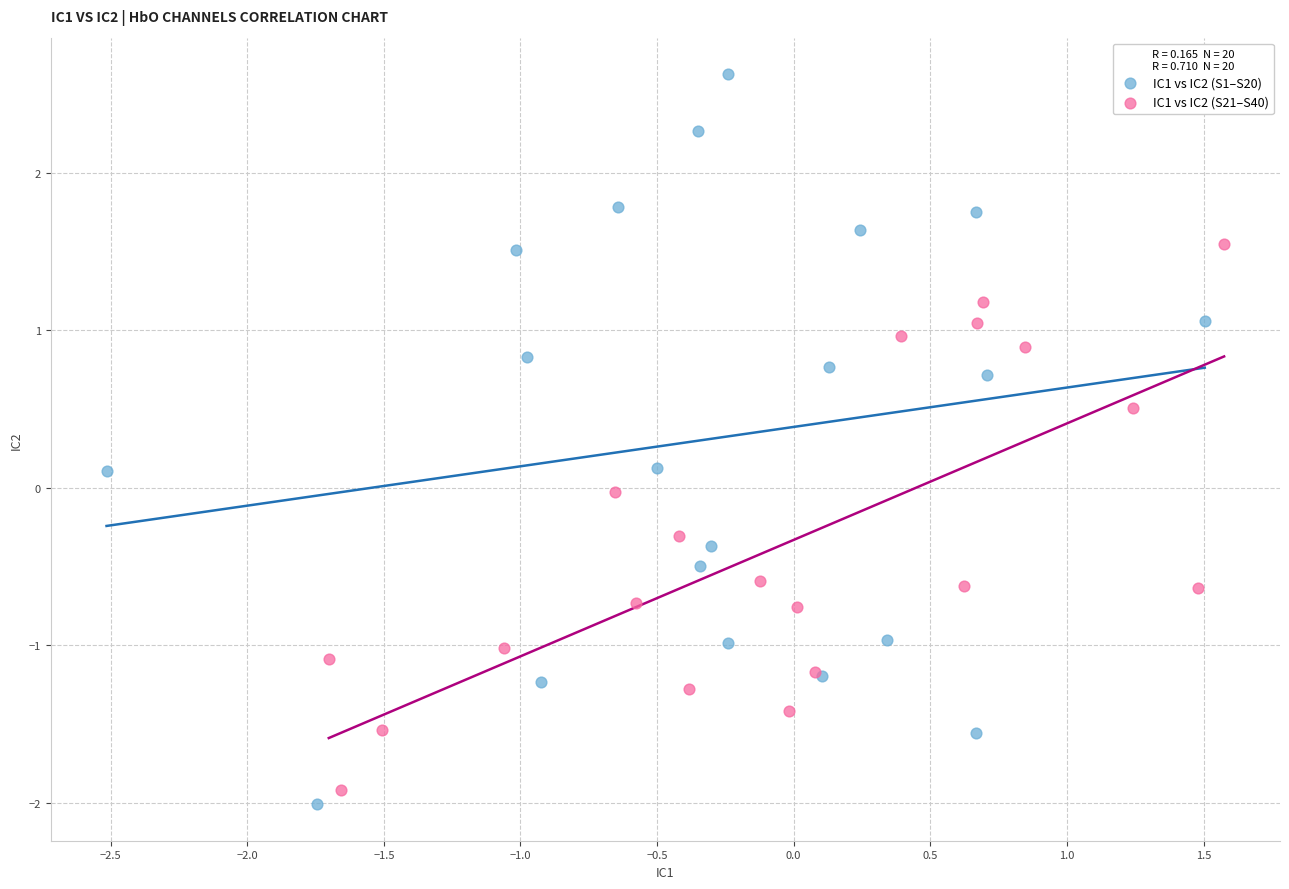

Which series has the largest Y range (max minus min)?

IC1 vs IC2 (S1–S20)